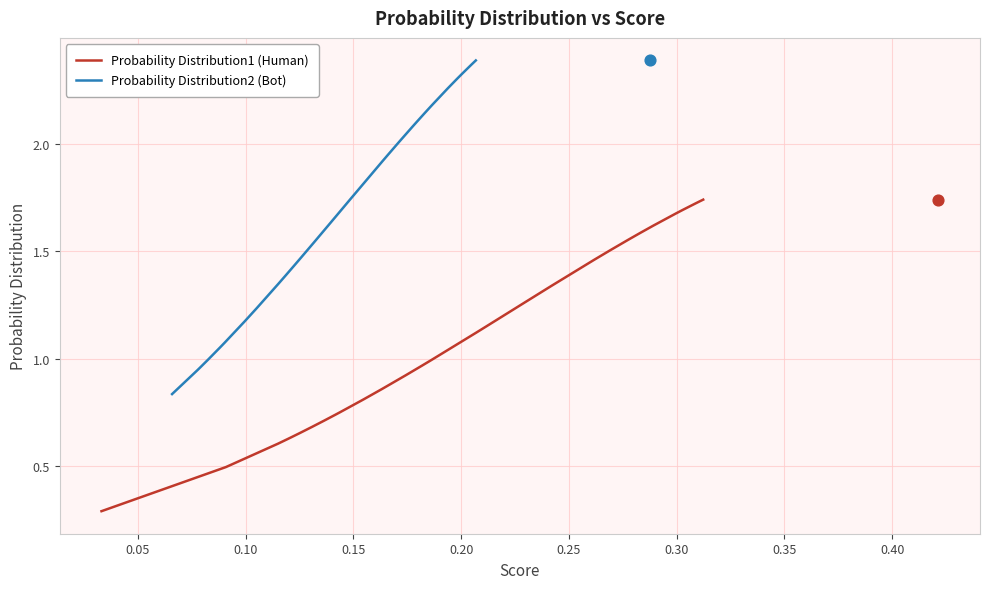

Which series has the widest spread of Y values?

Probability Distribution2 (Bot)